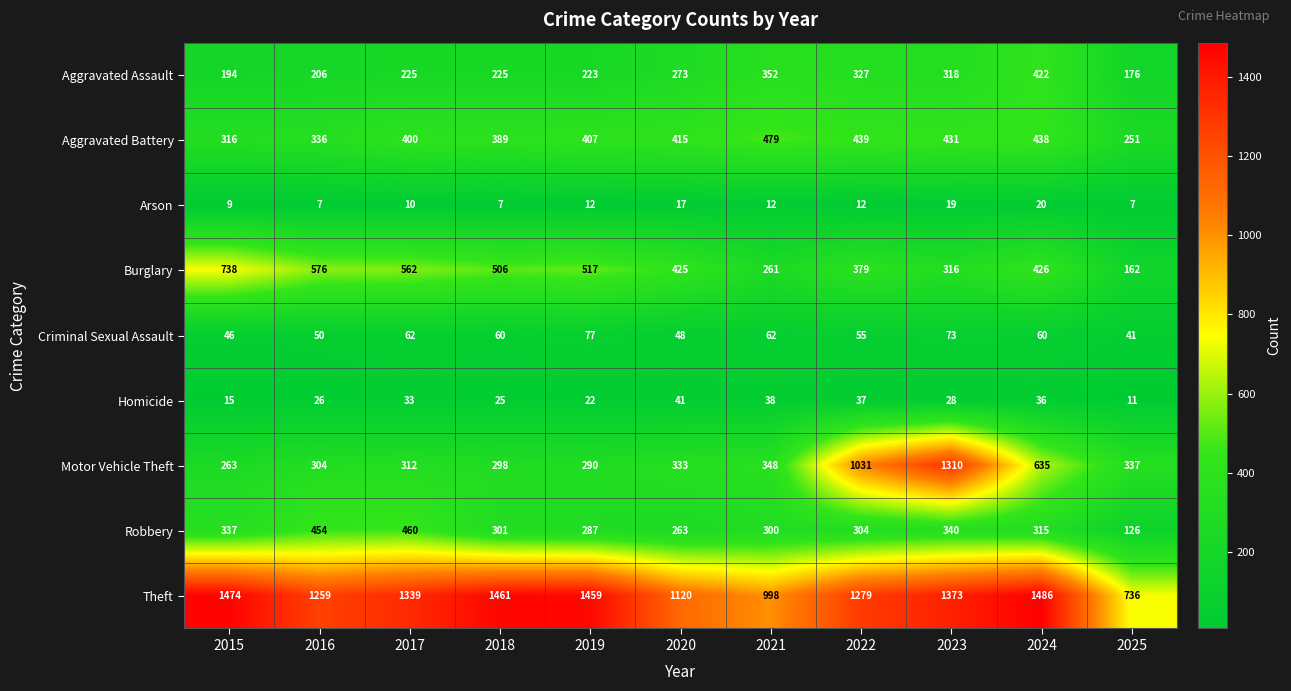

What is the difference between the second highest and second lowest values in the Arson series?

12